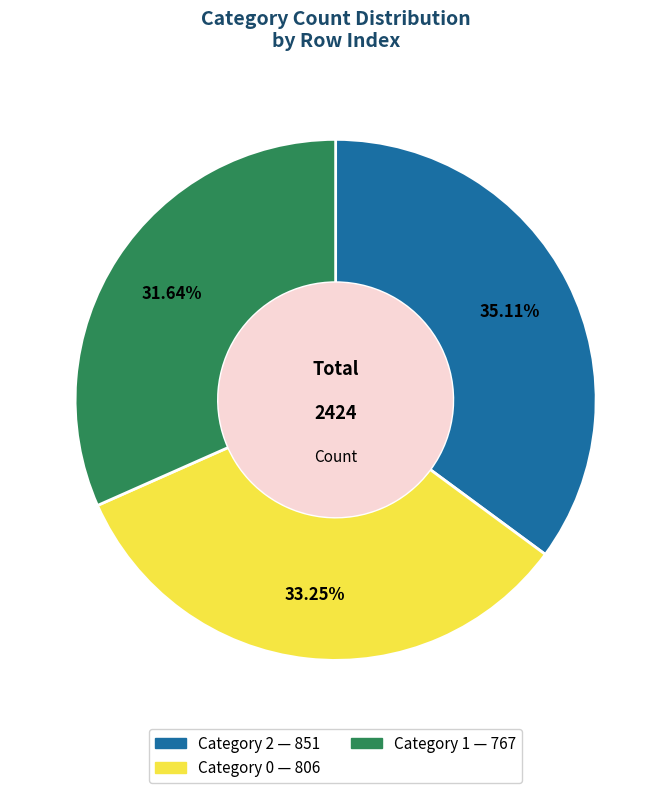

Count the number of slices in the pie.

3